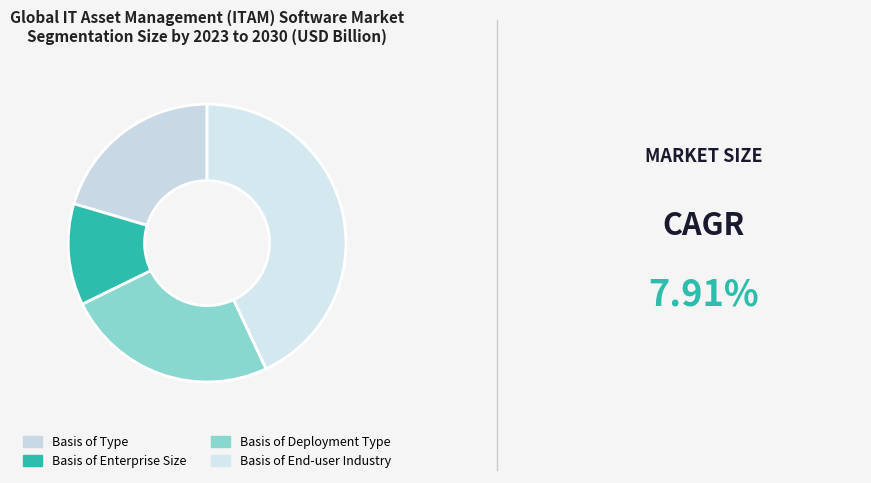

How many slices are in this pie chart?

4